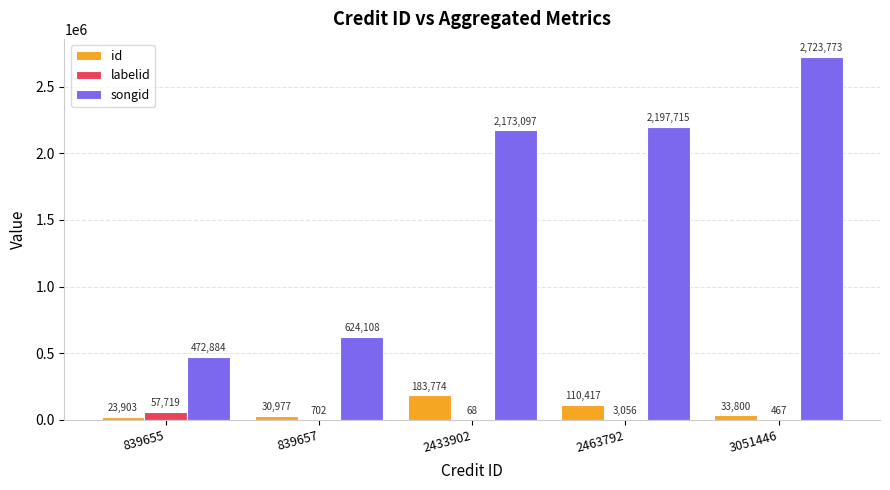

Read the songid value at 839657, to the nearest 50.

624100